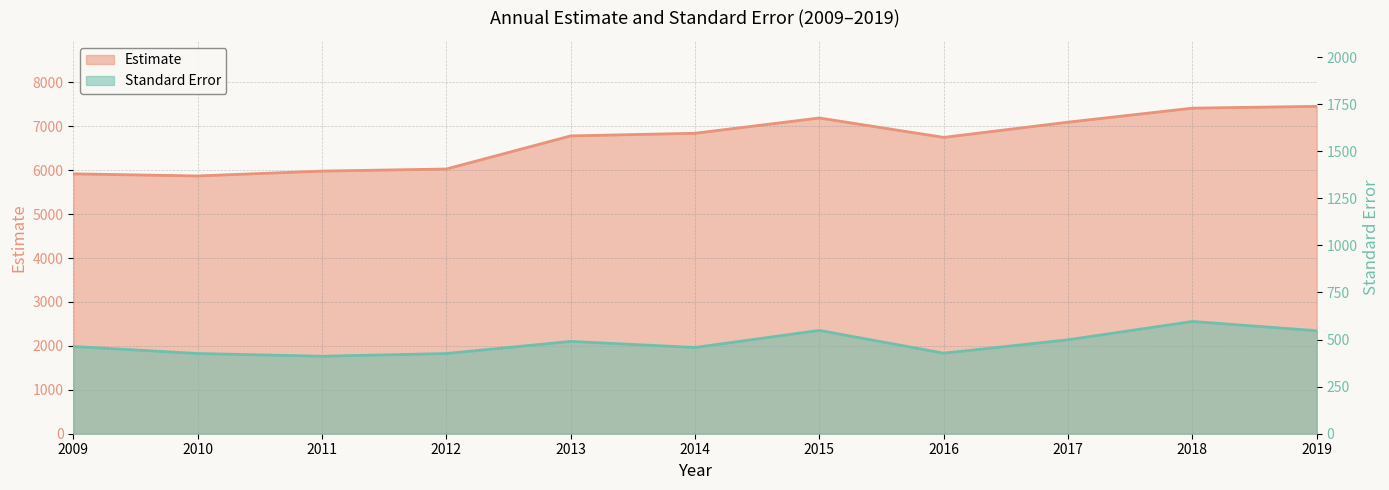

What is the maximum value for Standard Error?

595.9